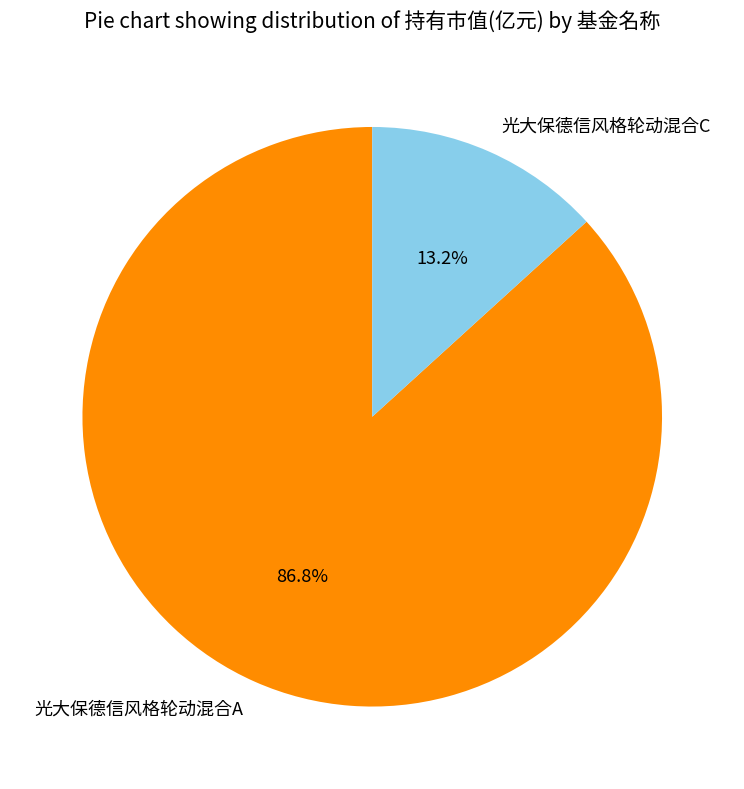

To the nearest percent, what is the average slice percentage?

50%